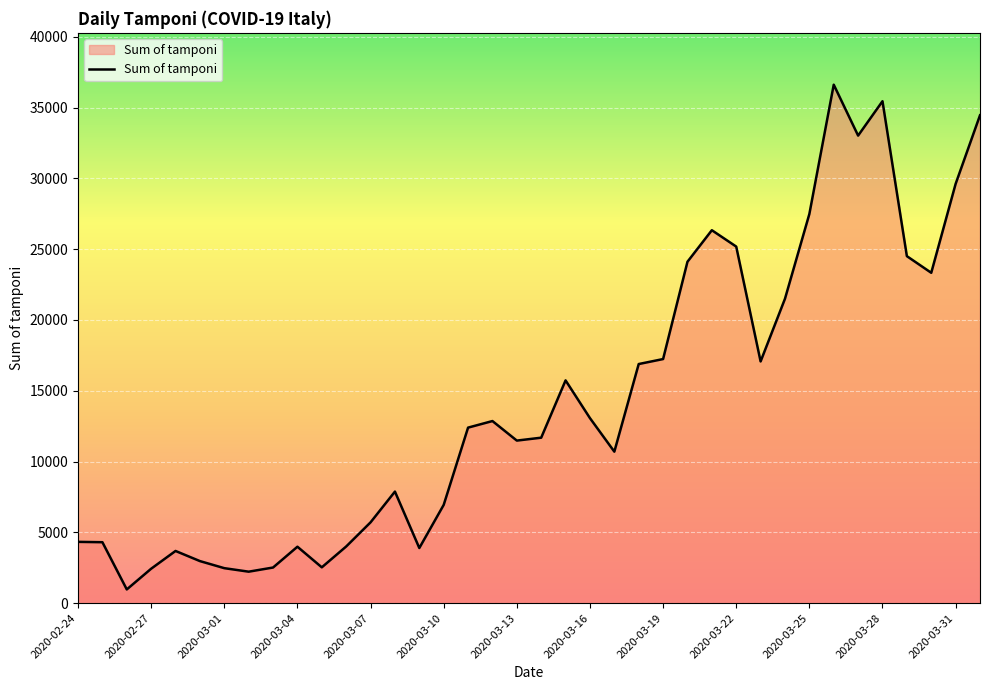

True or false: there are more than 1 points higher than both neighbors.

True